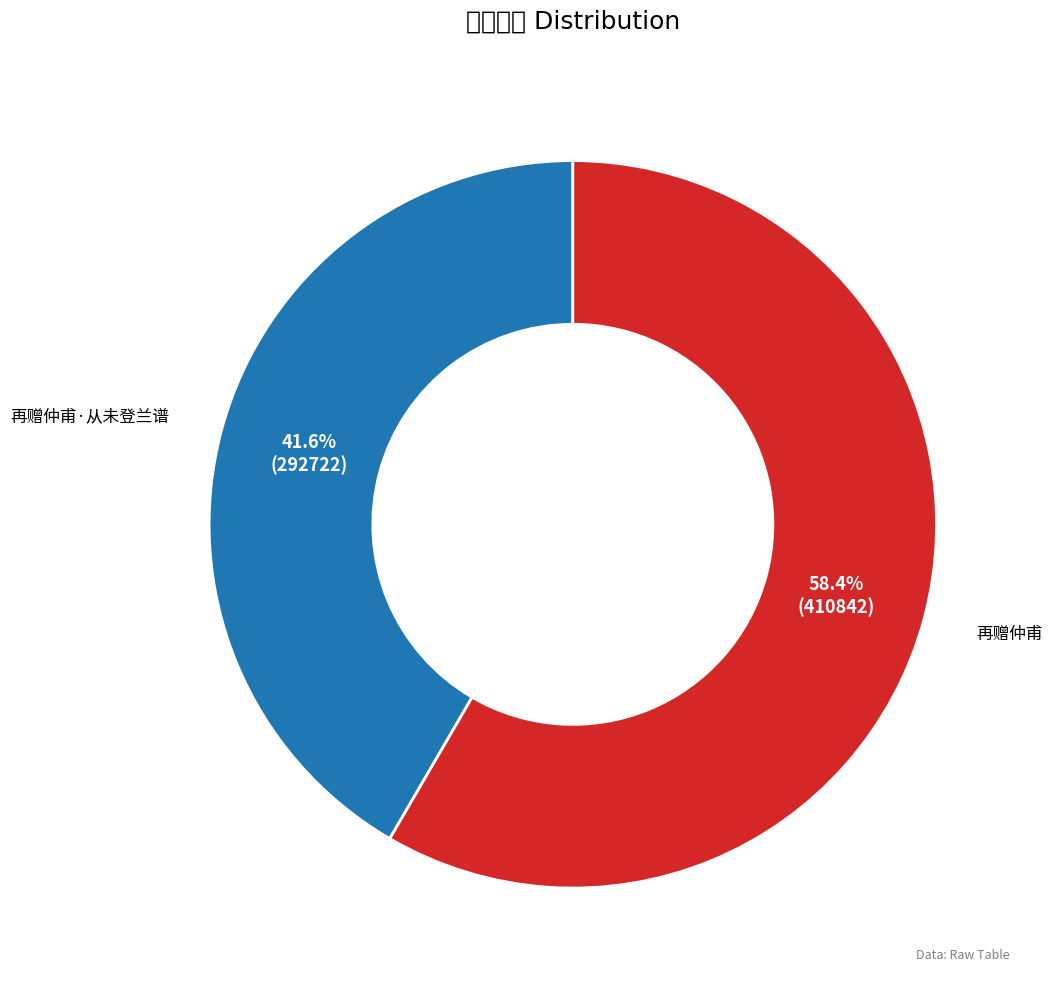

What percentage is the 再赠仲甫 slice, to the nearest percent?

58%